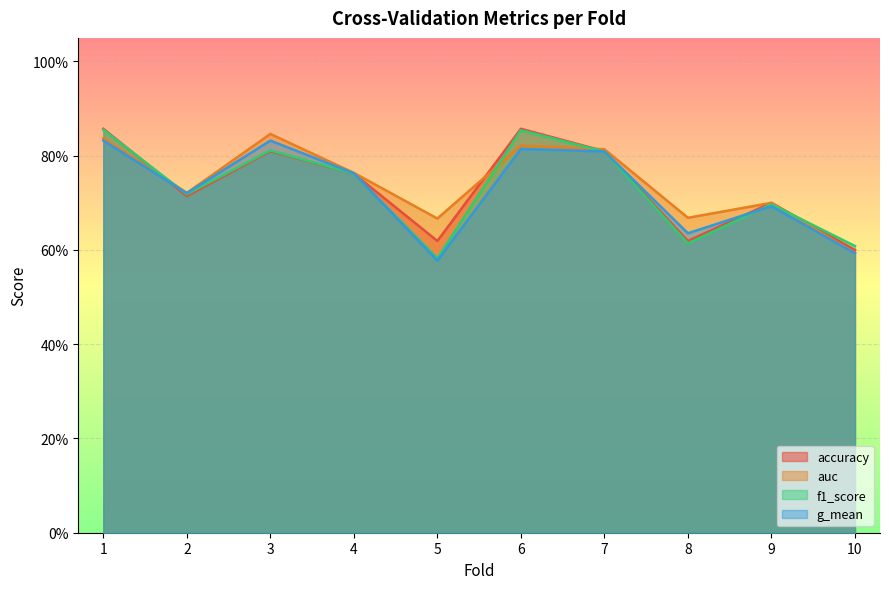

At which category does auc reach its first local peak?

3